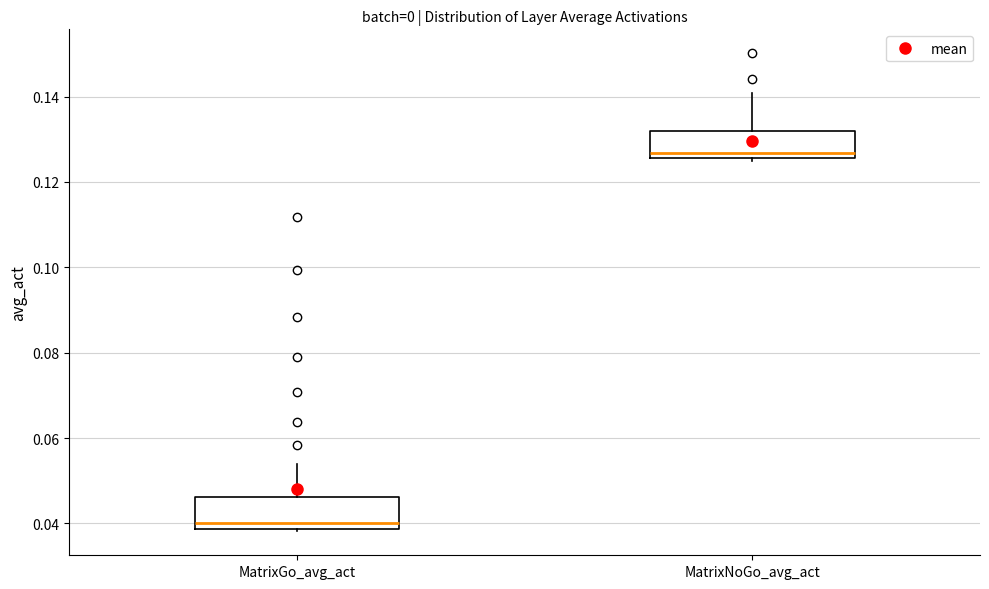

Where does the upper whisker of the box for MatrixNoGo_avg_act end on the y-axis? The values are not printed on the chart, so give them approximately, as read against the axis.

0.140